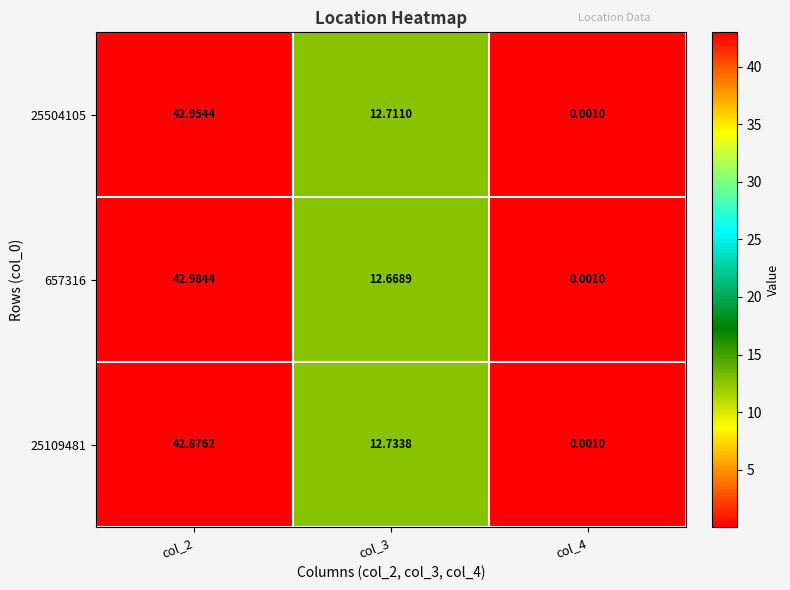

List the series in order of their peak value, lowest first.

25109481, 25504105, 657316